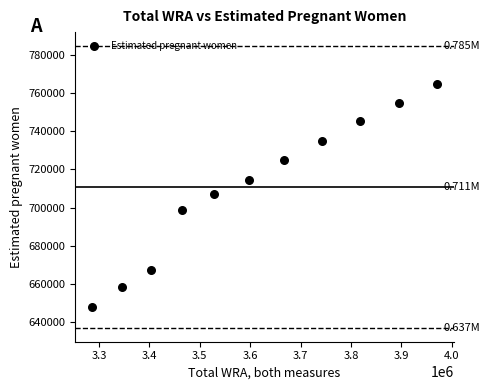

What is the average X value?

3610818.2